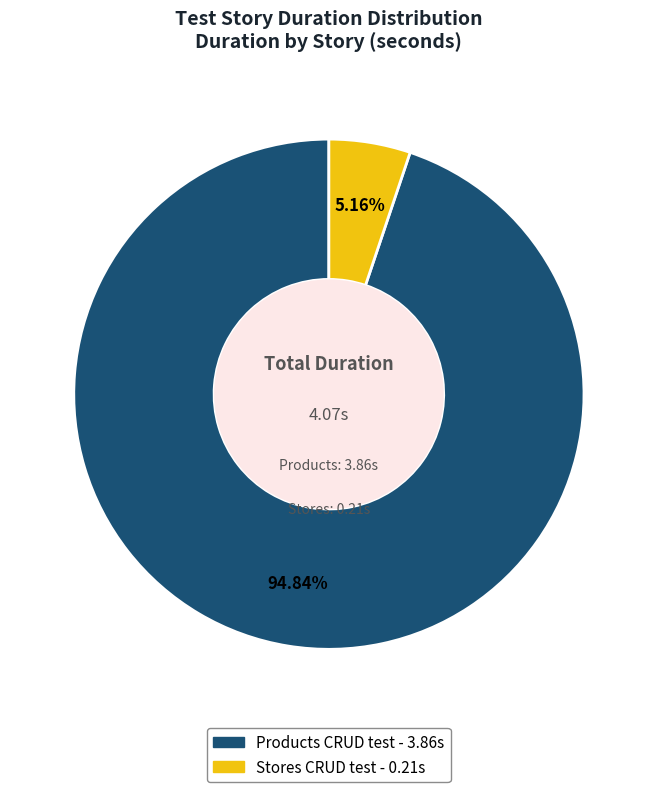

Which slice is the smallest?

Stores CRUD test